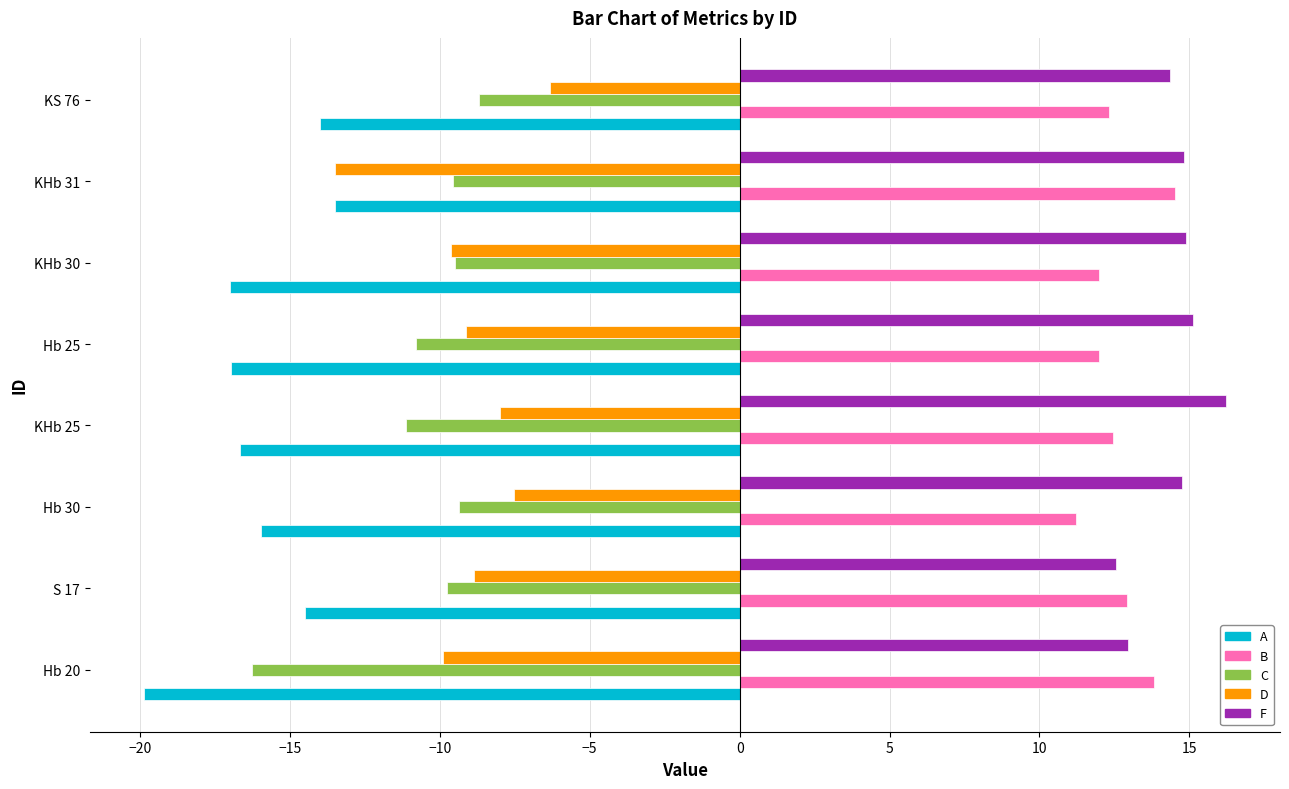

At how many categories does at least one series exceed 6?

8